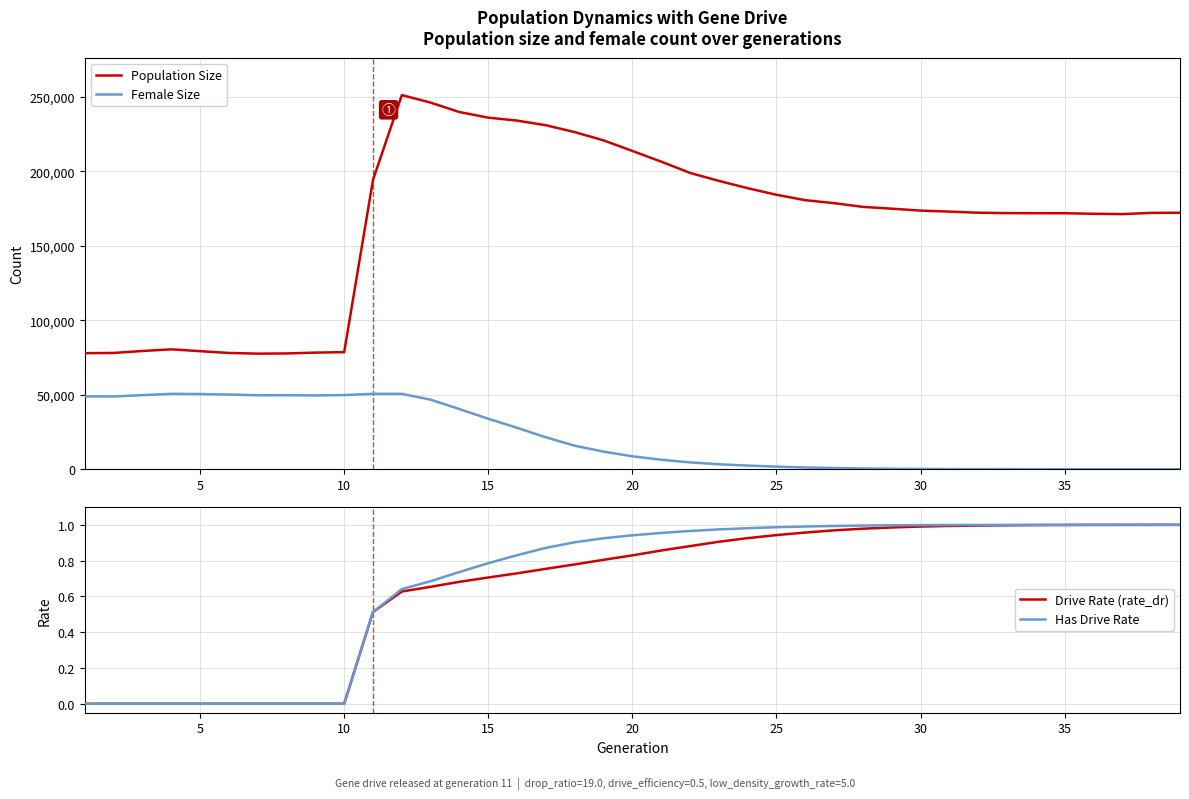

Does the chart display data point markers on the line(s)?

No